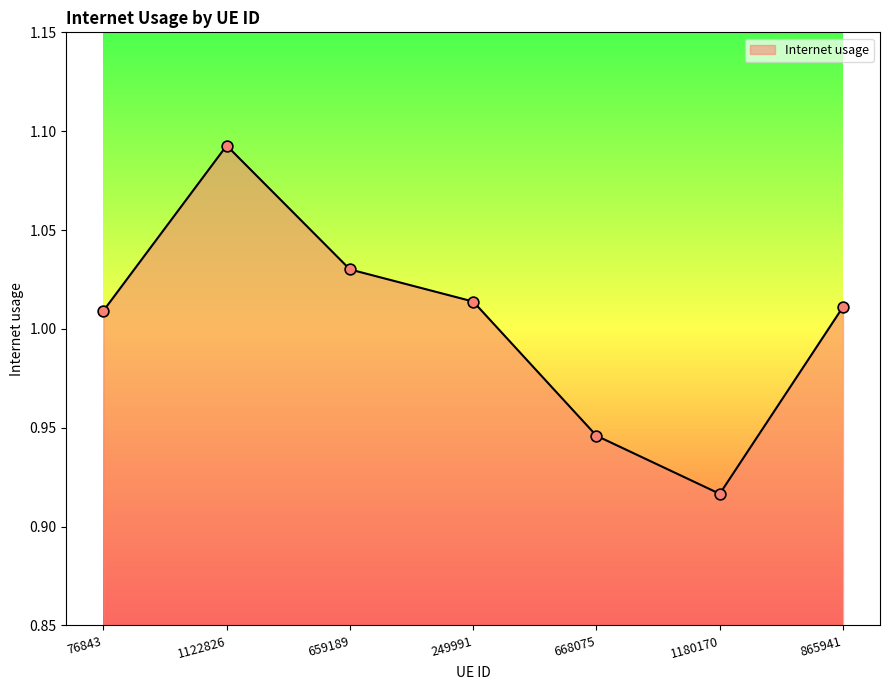

What is the change in value from 76843 to 1122826?

+0.1